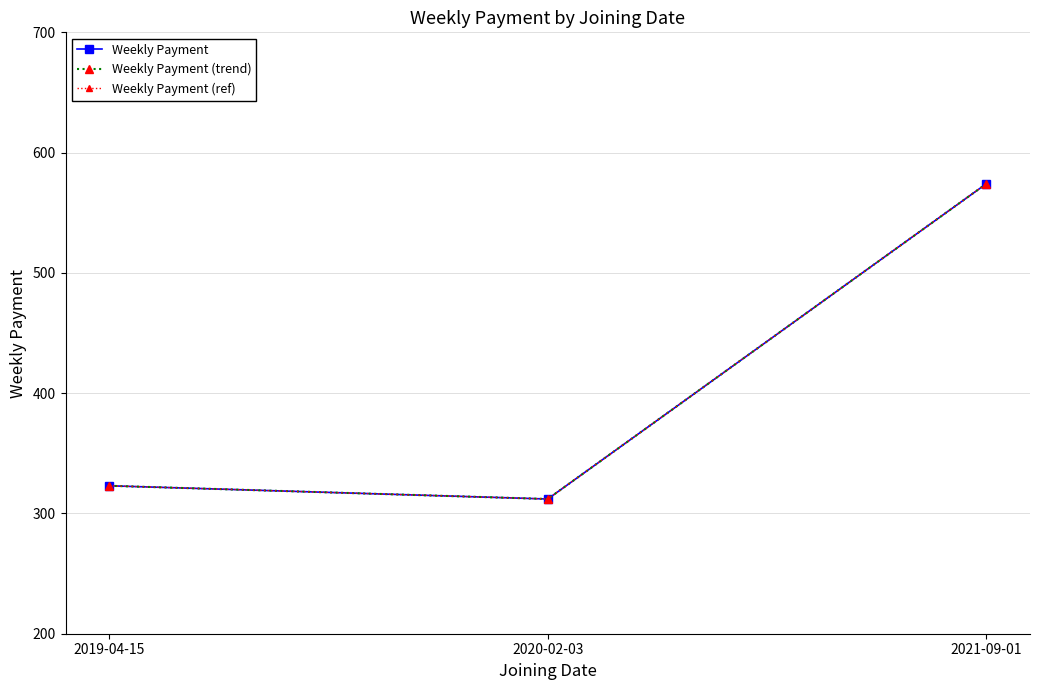

How many lines are shown in the chart?

3